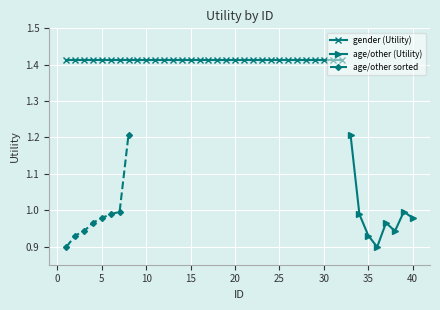

How many interior local peaks does the age/other (Utility) series have?

2